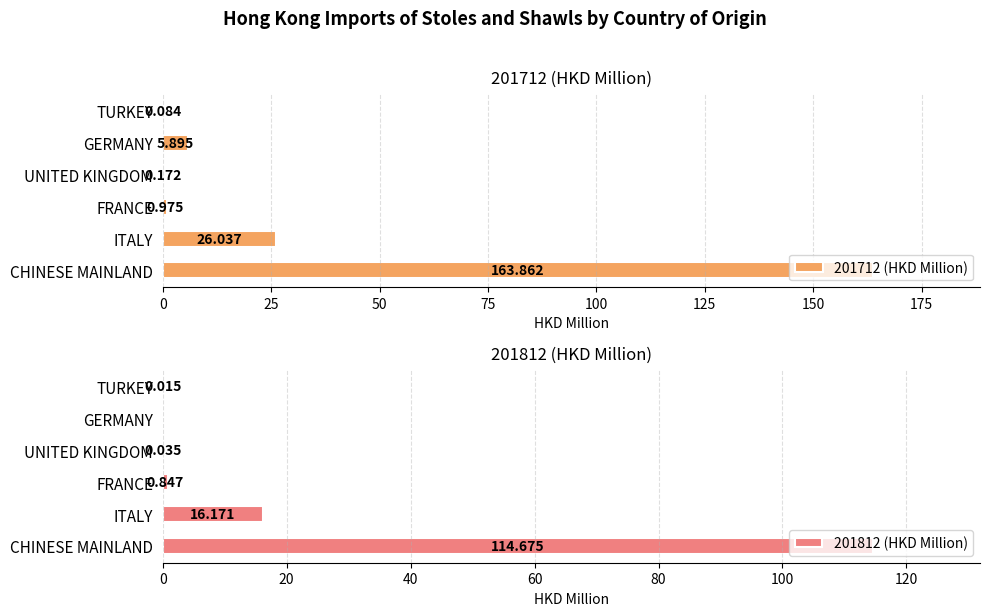

Does the chart contain any negative values?

No